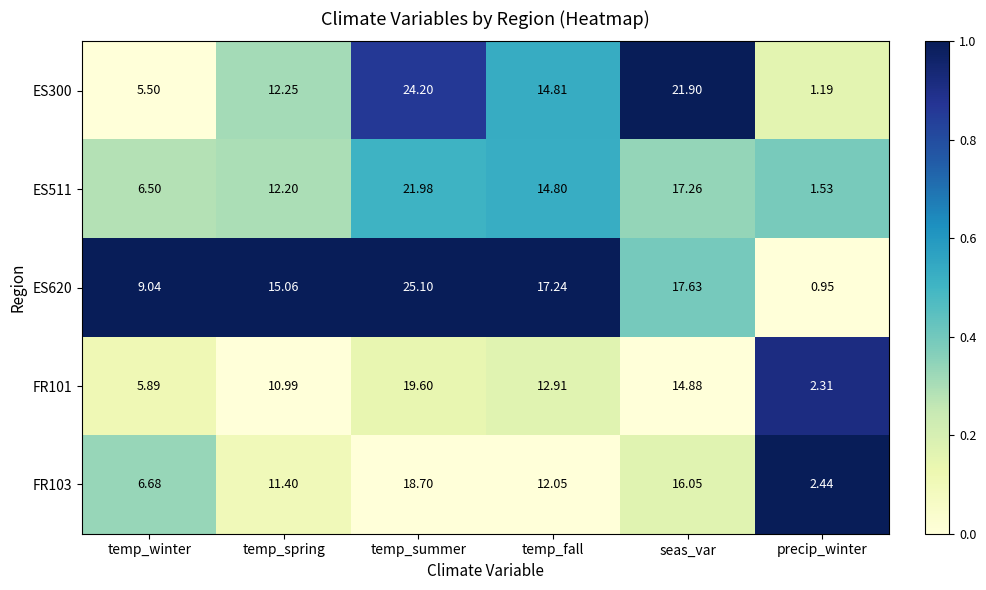

Where does the ES300 series first go above 14?

temp_summer